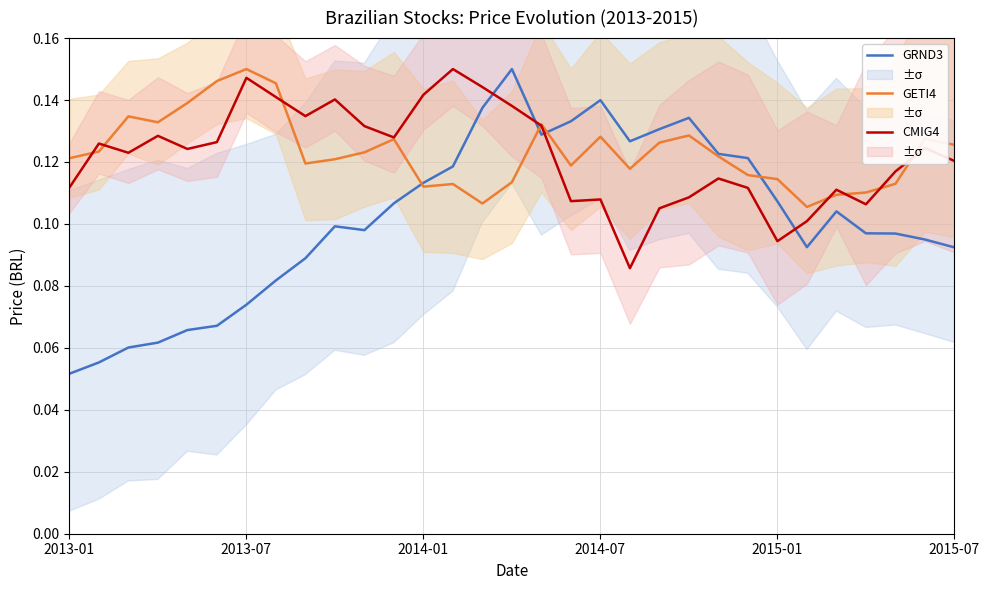

Is it true that GRND3 equals 0.0 at 27?

False